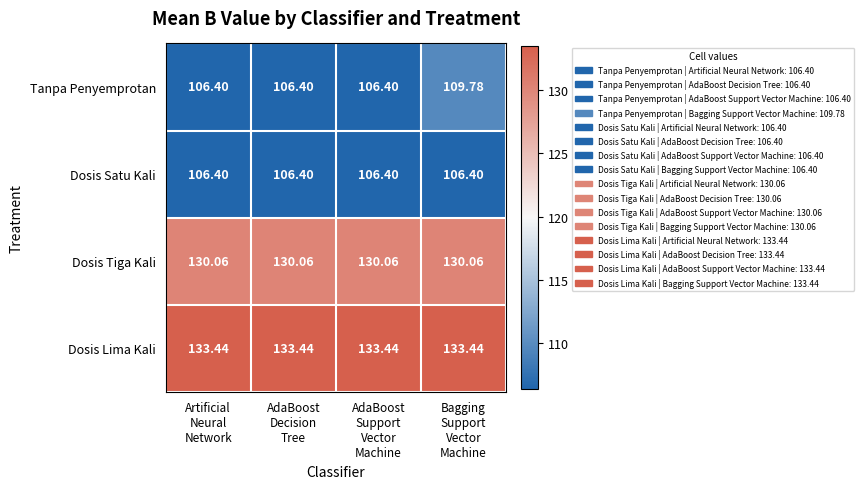

List the series in order of their peak value, lowest first.

Dosis Satu Kali, Tanpa Penyemprotan, Dosis Tiga Kali, Dosis Lima Kali